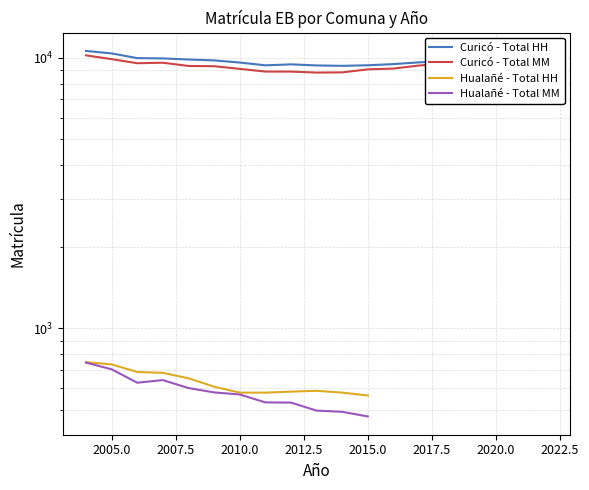

Where is Curicó - Total HH nearest to the value 9947?

2006